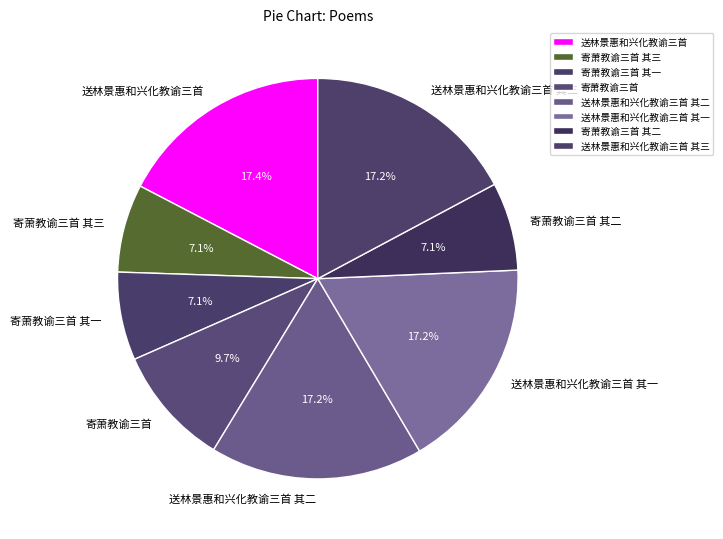

To the nearest percent, what percentage of the pie is 寄萧教谕三首 其二?

7%